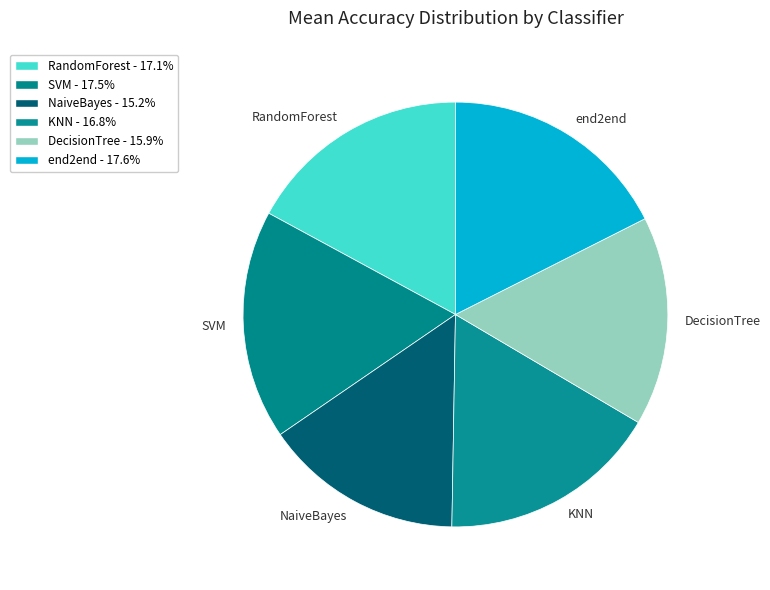

Combined, do NaiveBayes and RandomForest account for over 50%?

No